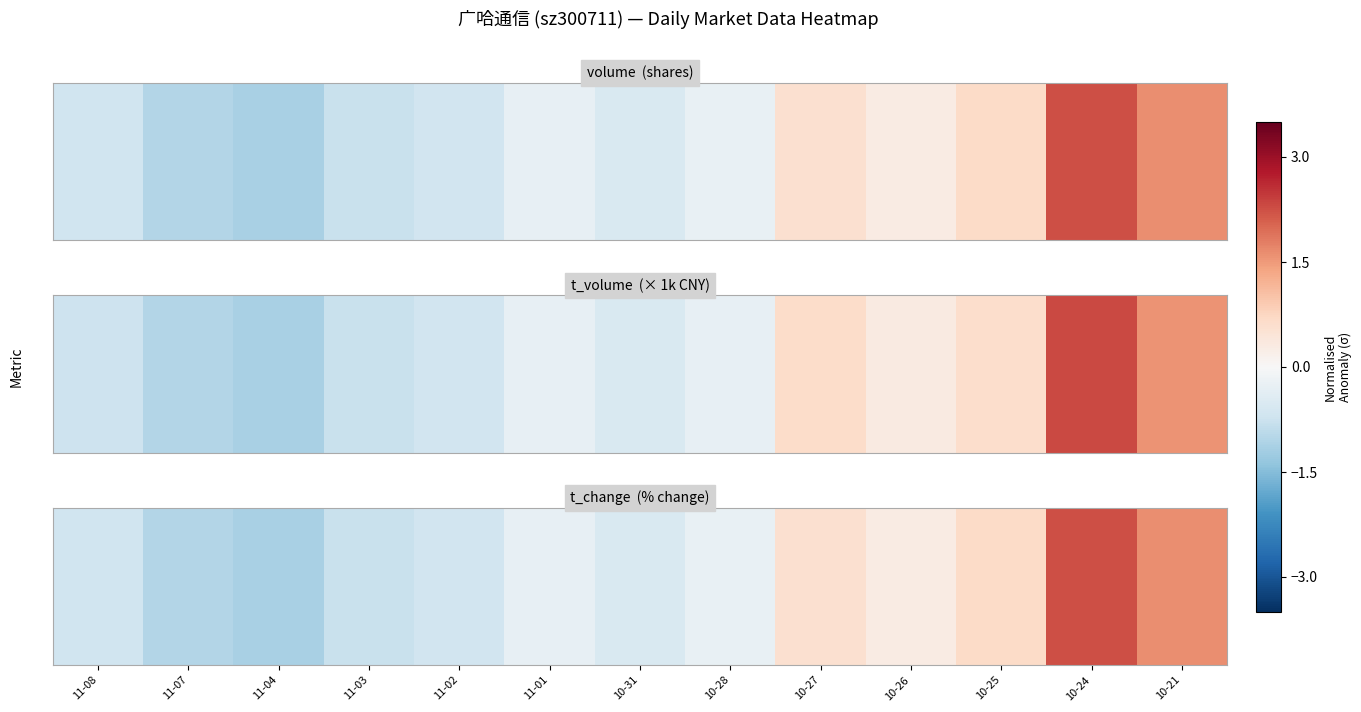

What is the difference between the values at 10-27 and 10-24?

1.7